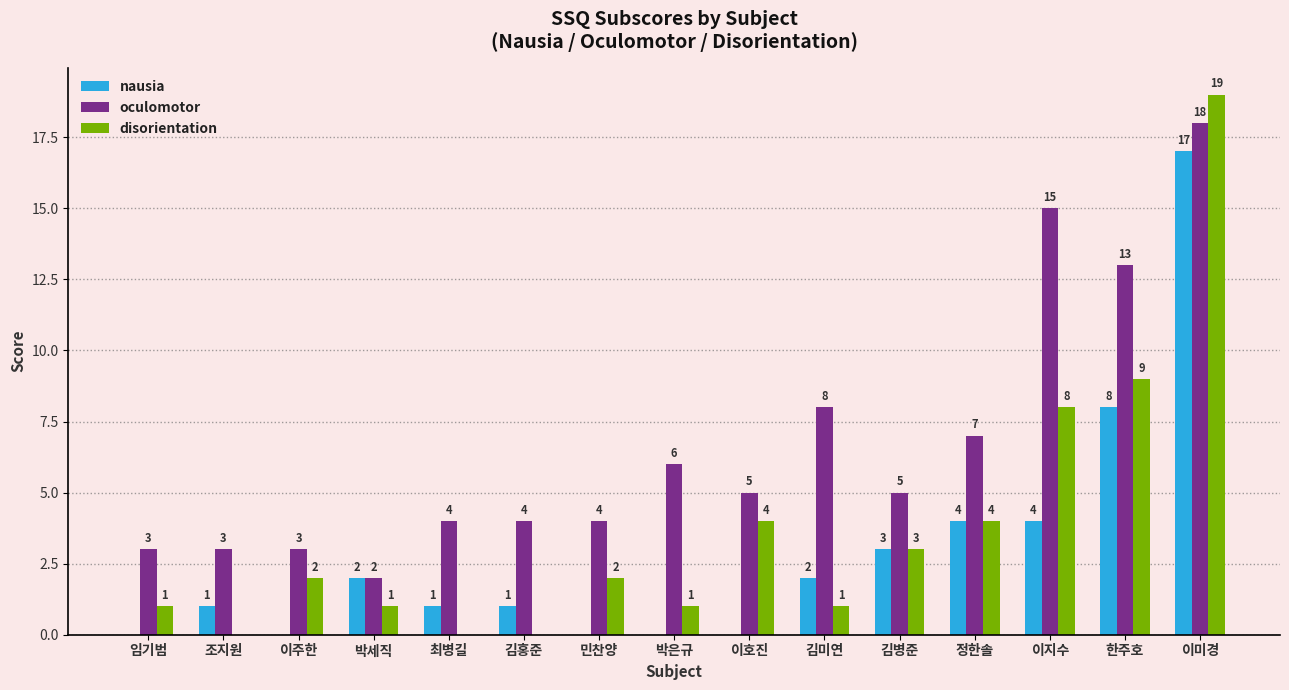

At which category is the sum across all series the highest?

이미경